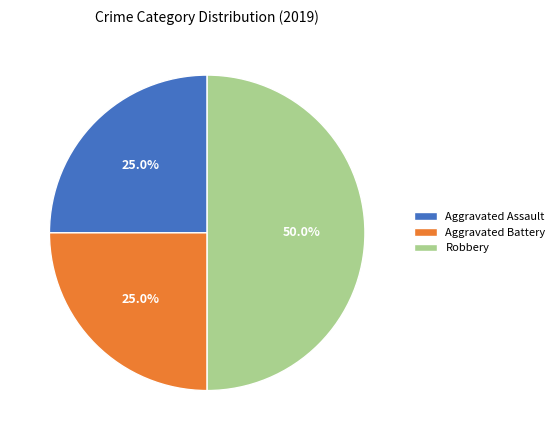

Which has a higher value, Aggravated Battery or Robbery?

Robbery